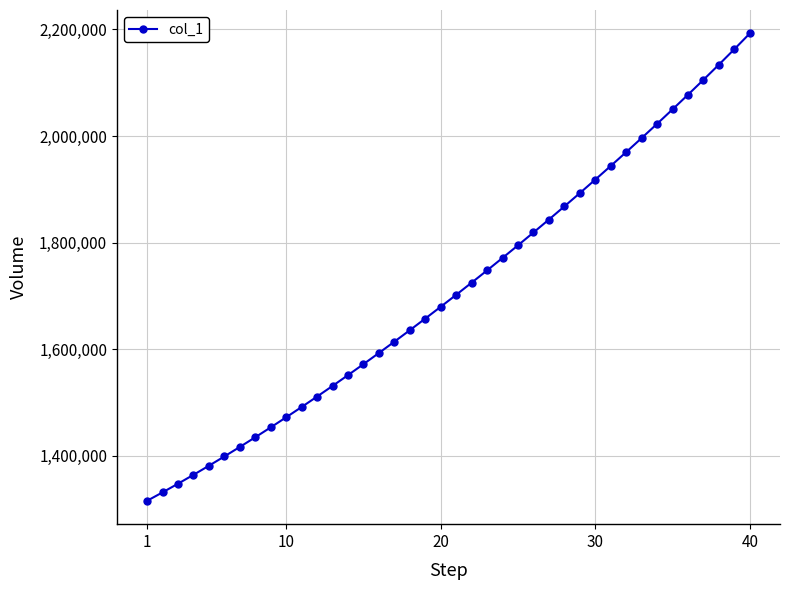

What is the difference between the maximum and second lowest values?

861702.2